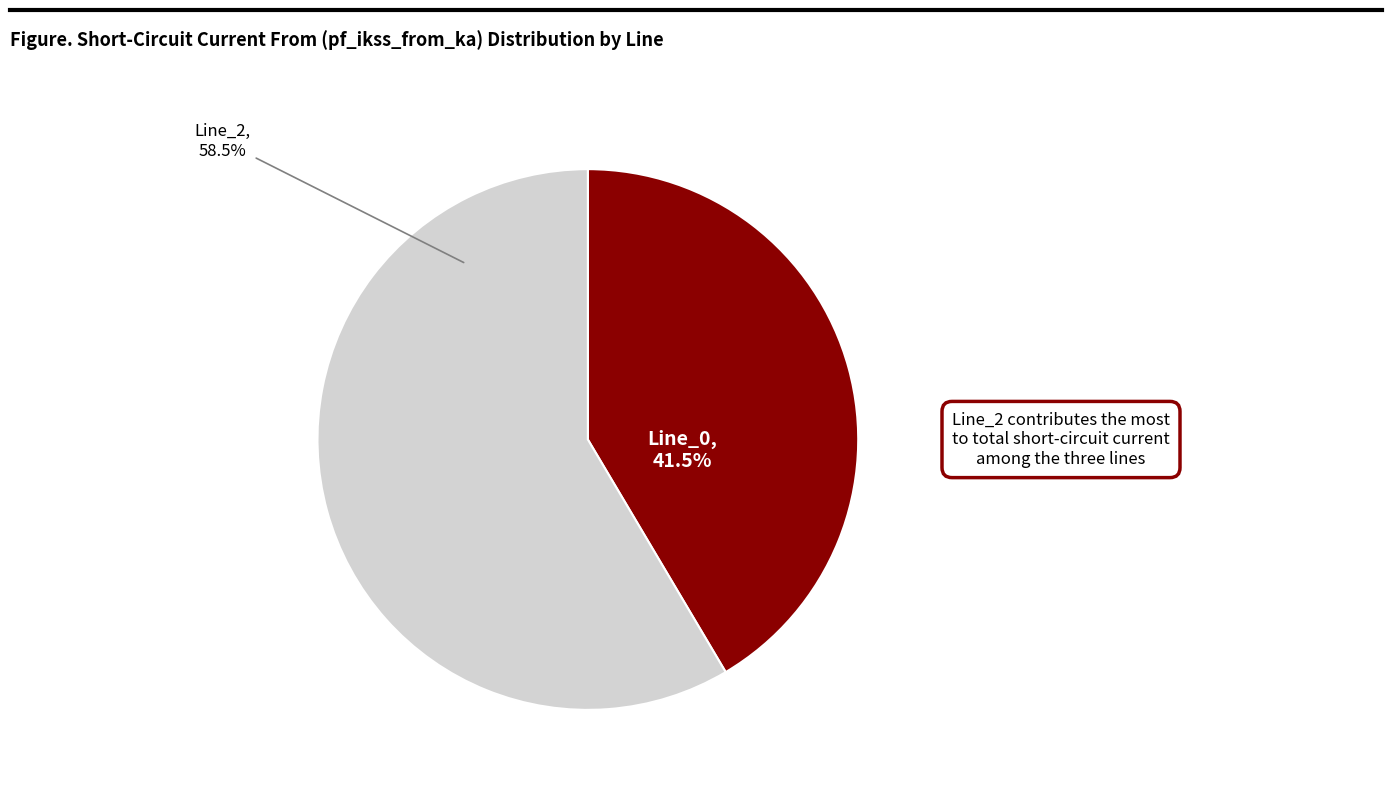

Is there any slice that represents more than half of the pie?

Yes